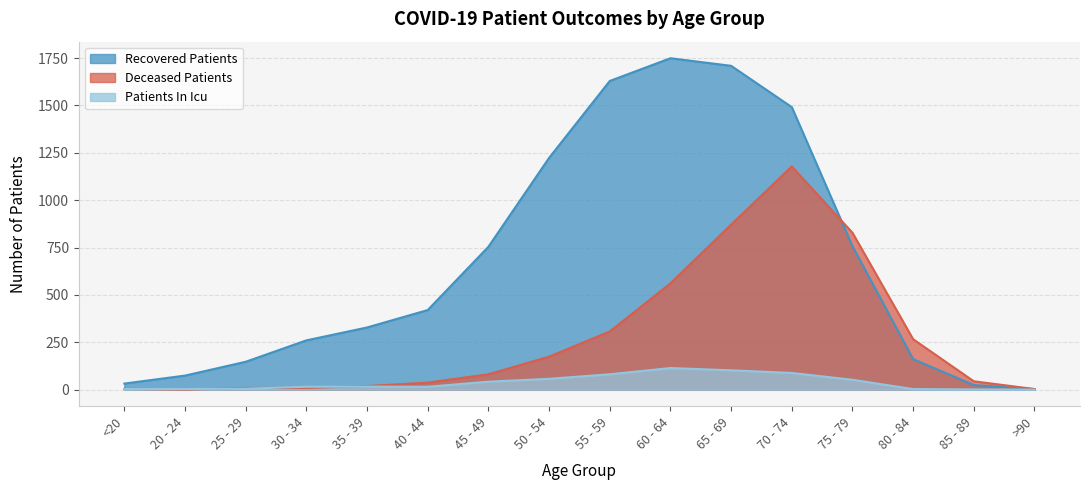

What value does the recovered_patients series have at 70 - 74, to the nearest 10?

1490